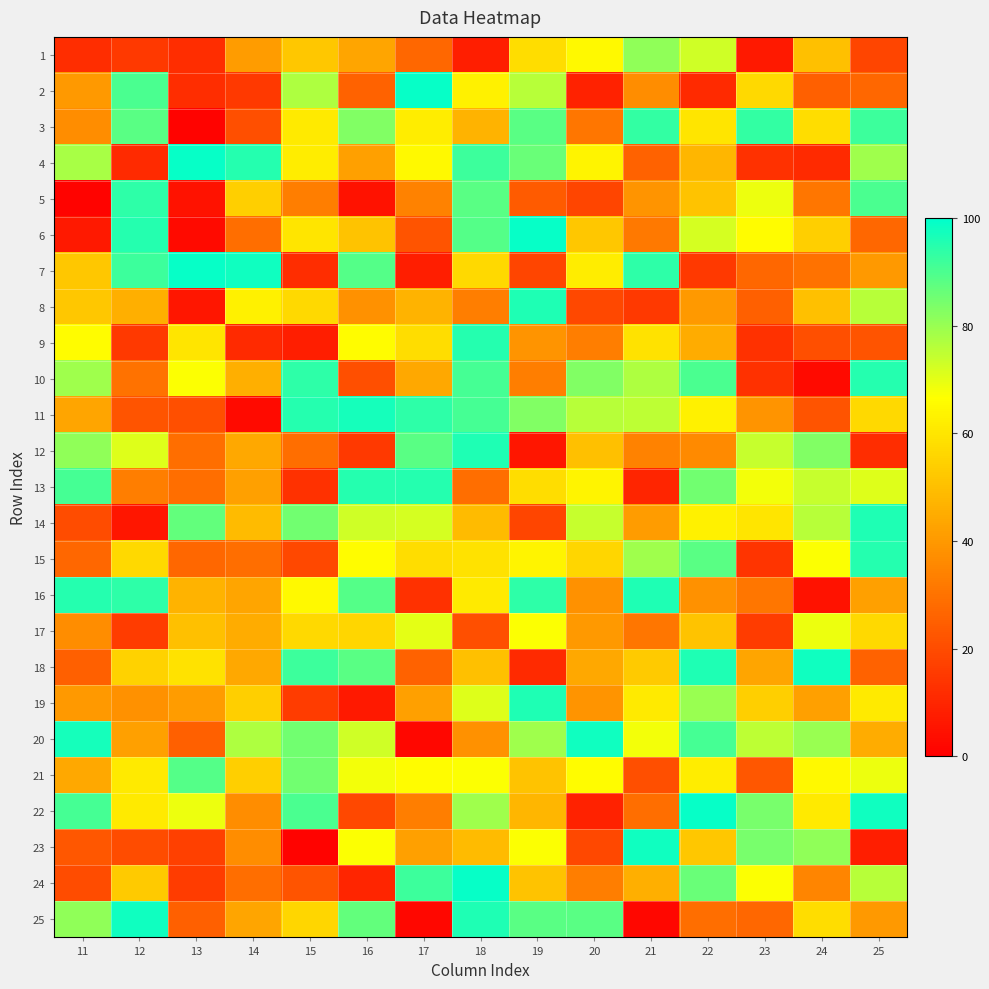

At how many categories does at least one series exceed 36?

15